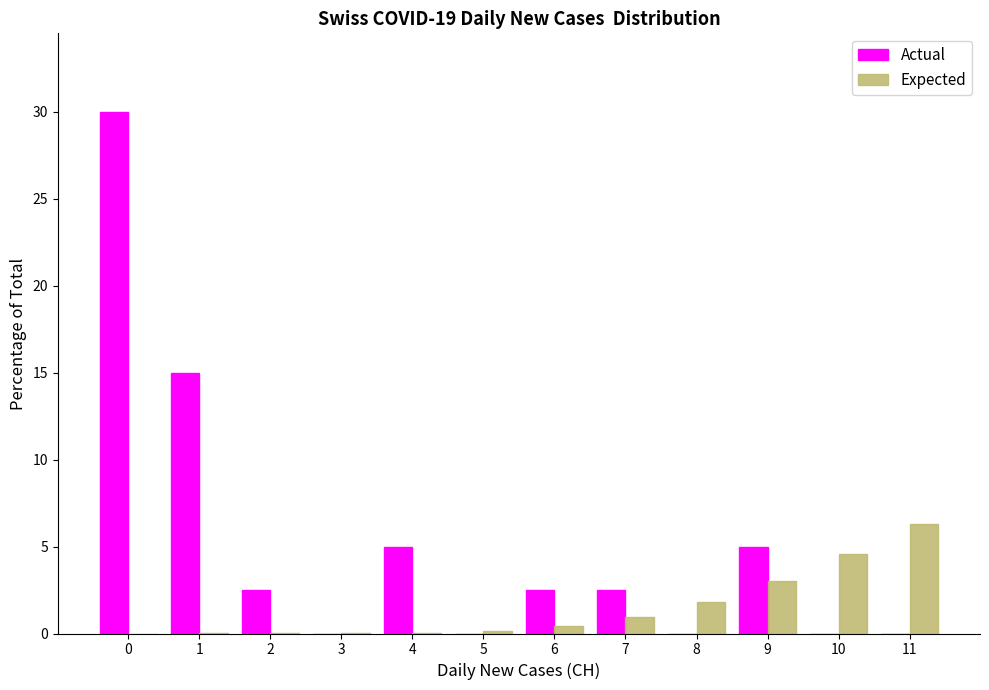

What is the sum of all Actual values?

62.5